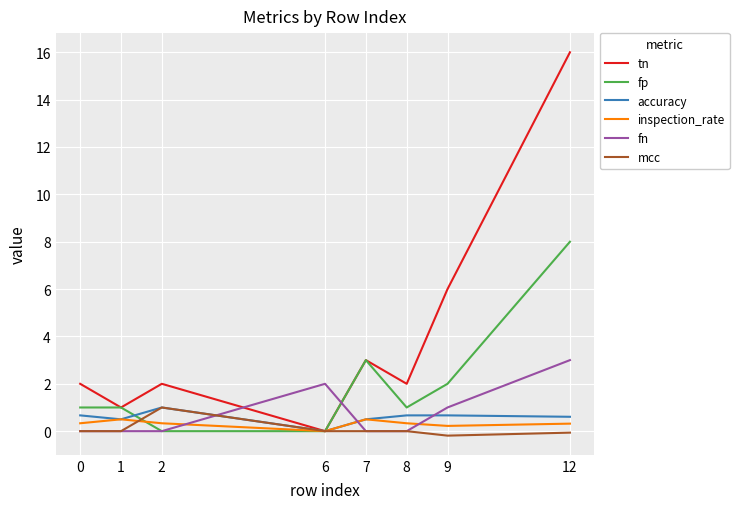

What is the difference between the fp values at 12 and 8?

7.0